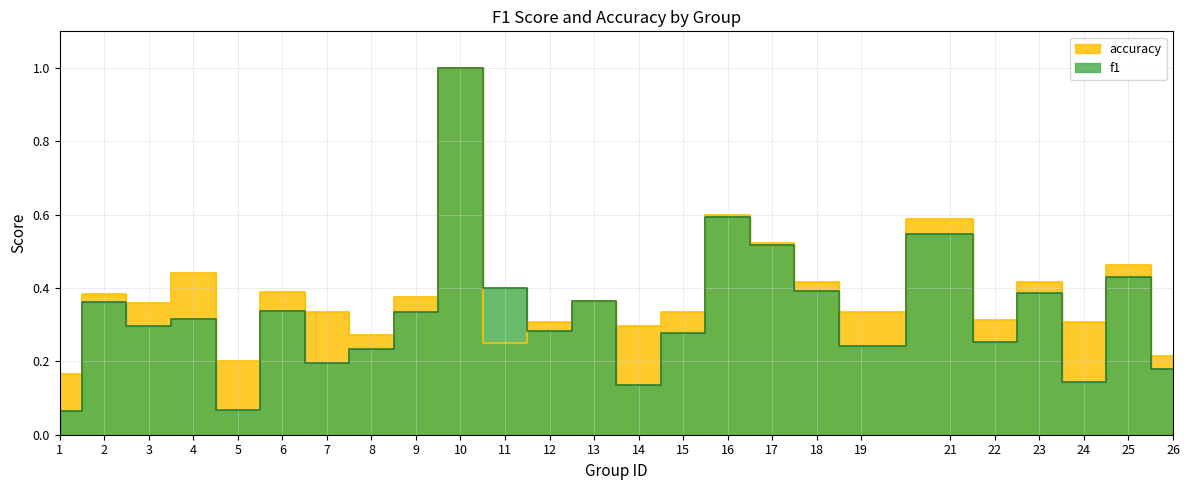

Reading left to right, what are all the values shown in this chart?

f1: 0.1	0.4	0.3	0.3	0.1	0.3	0.2	0.2	0.3	1.0	0.4	0.3	0.4	0.1	0.3	0.6	0.5	0.4	0.2	0.5	0.3	0.4	0.1	0.4	0.2
accuracy: 0.2	0.4	0.4	0.4	0.2	0.4	0.3	0.3	0.4	1.0	0.2	0.3	0.4	0.3	0.3	0.6	0.5	0.4	0.3	0.6	0.3	0.4	0.3	0.5	0.2